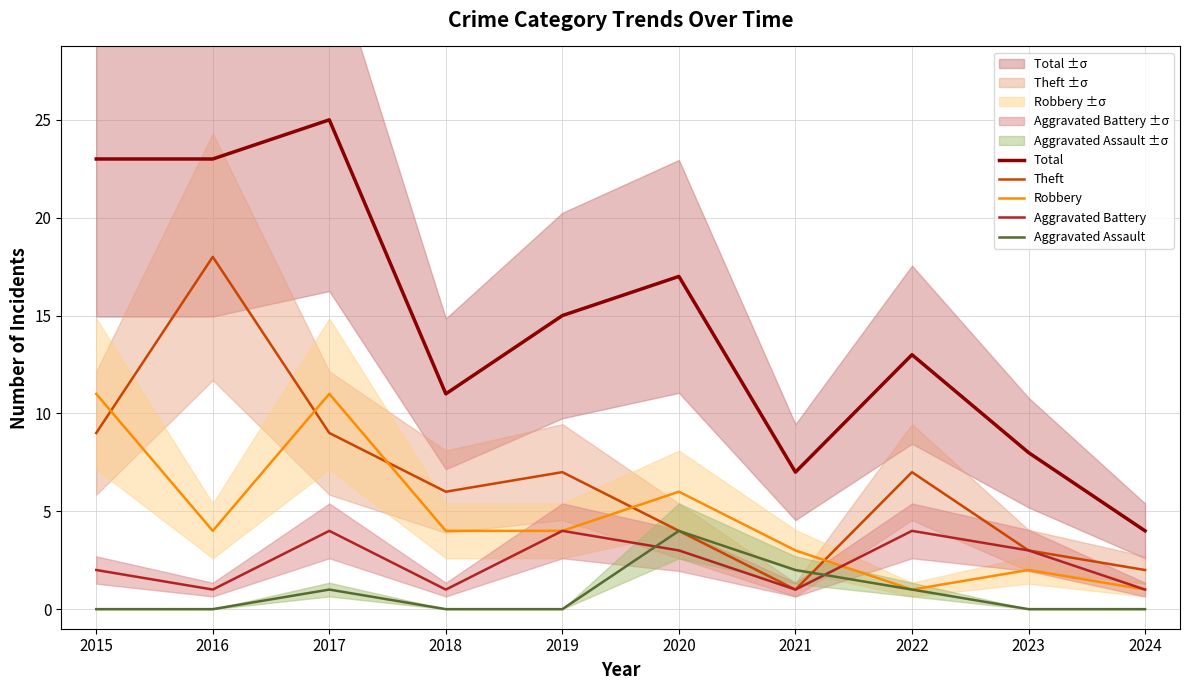

What is the maximum value shown in the chart?

25